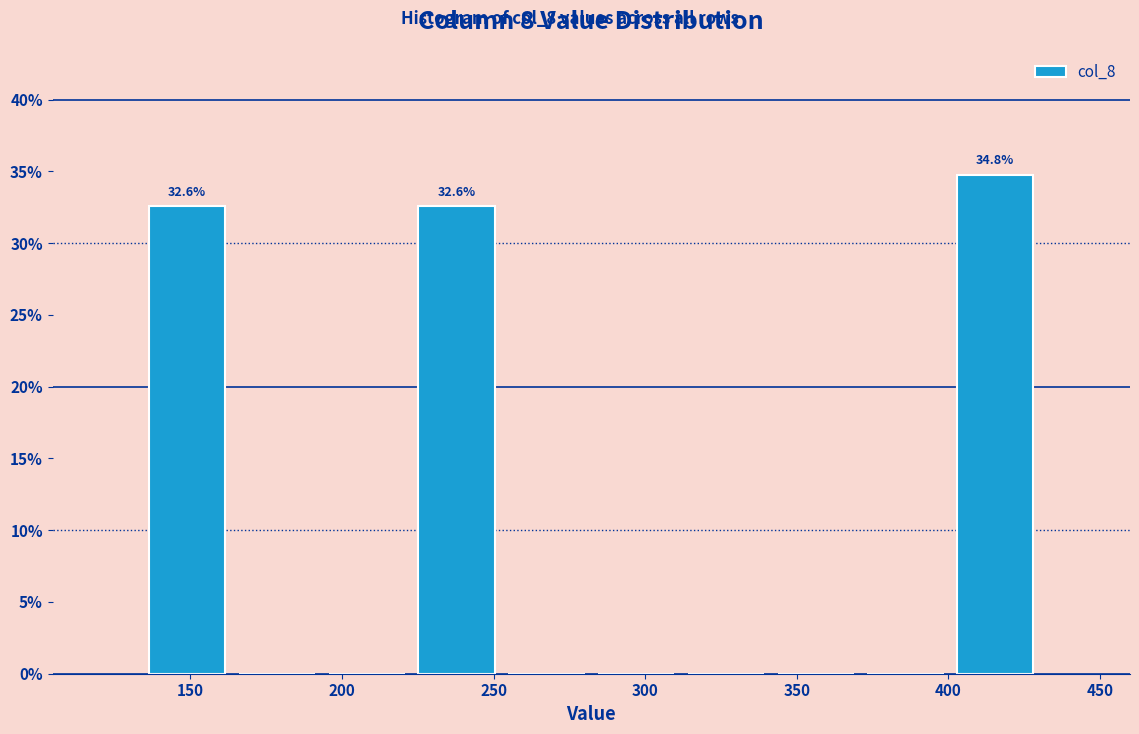

Which range on the x-axis has the tallest bar?

400 to 430